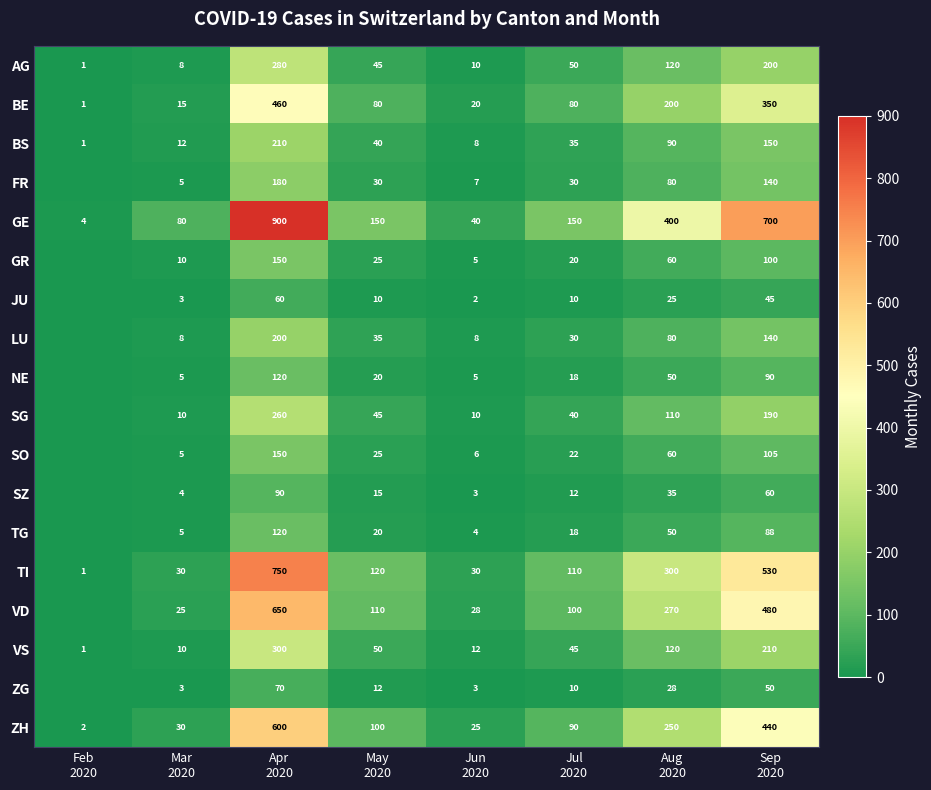

Which label corresponds to the smallest value in the chart?

Feb
2020